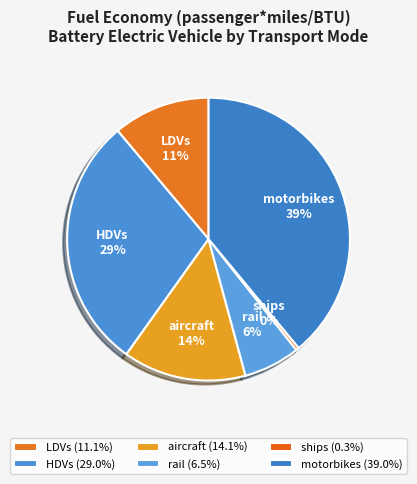

Does any single category account for the majority?

No